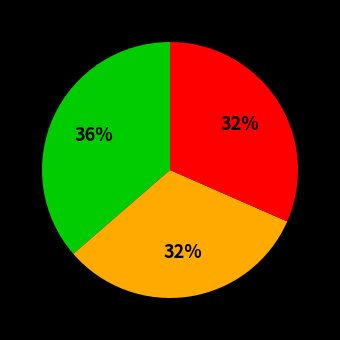

Is there a majority slice in this chart?

No